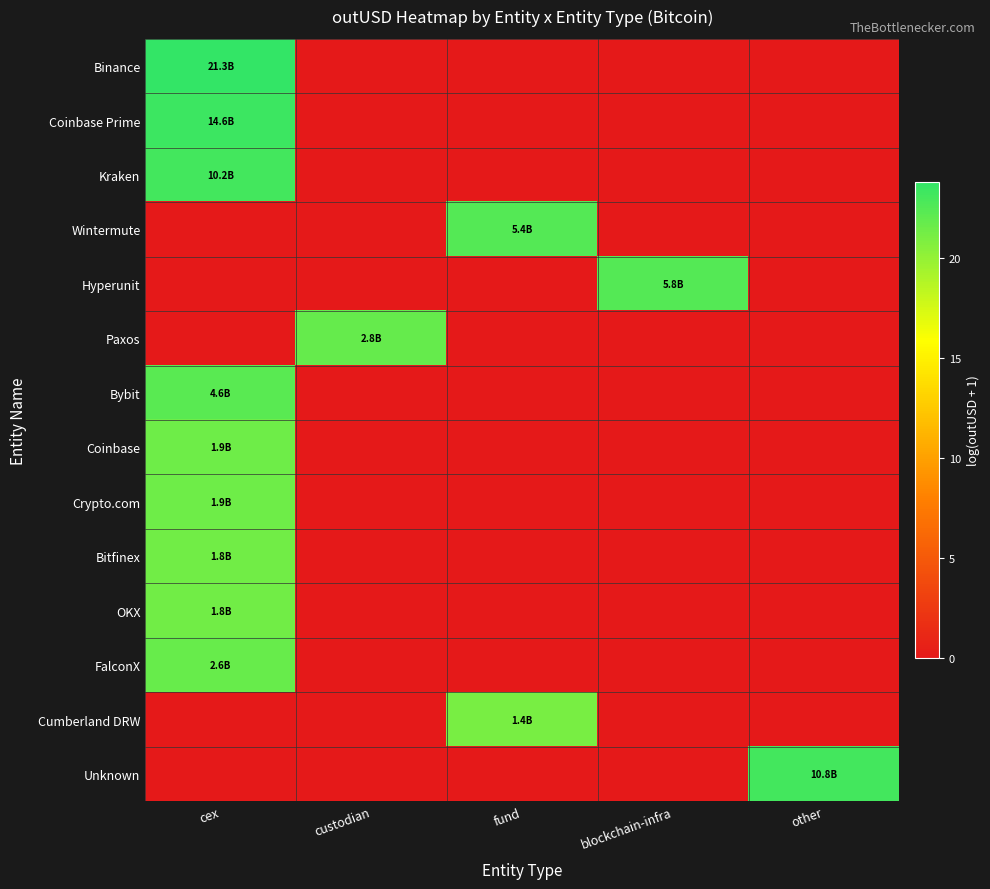

Which series has the largest range (max minus min)?

Binance